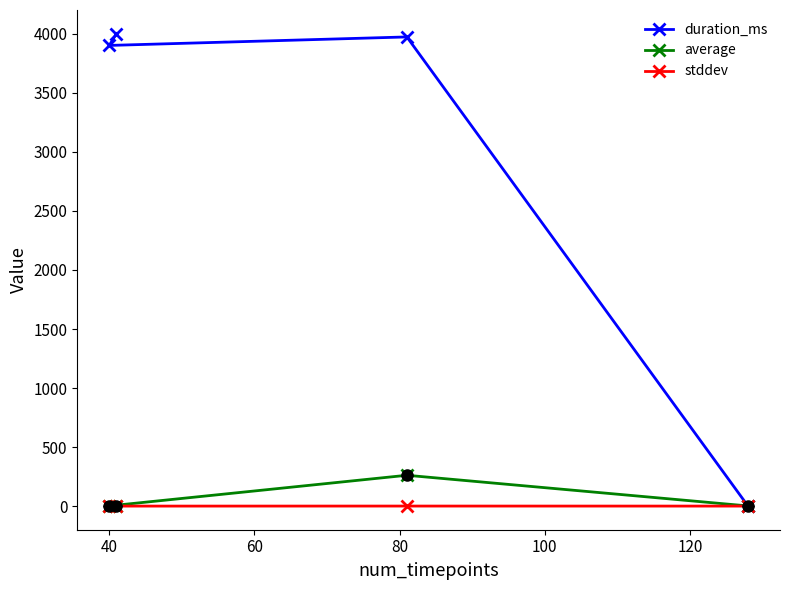

True or false: average has more than 2 points higher than both neighbors.

False